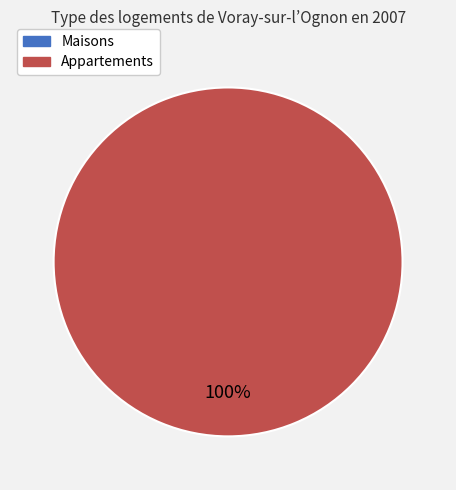

To the nearest percent, what is the difference between the largest and smallest slice percentages?

100%